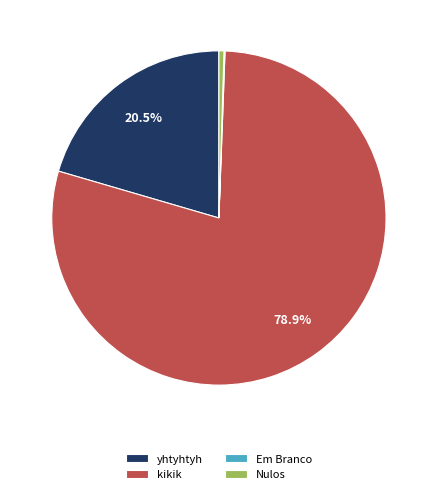

To the nearest percent, what is the average slice percentage?

25%